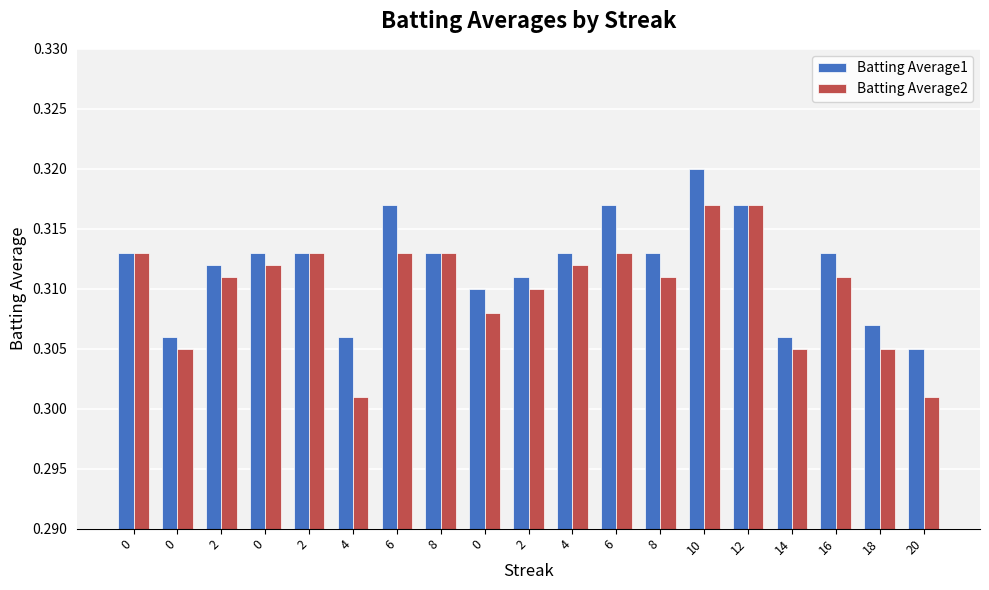

Are the bars grouped side by side (vs. stacked)?

Yes